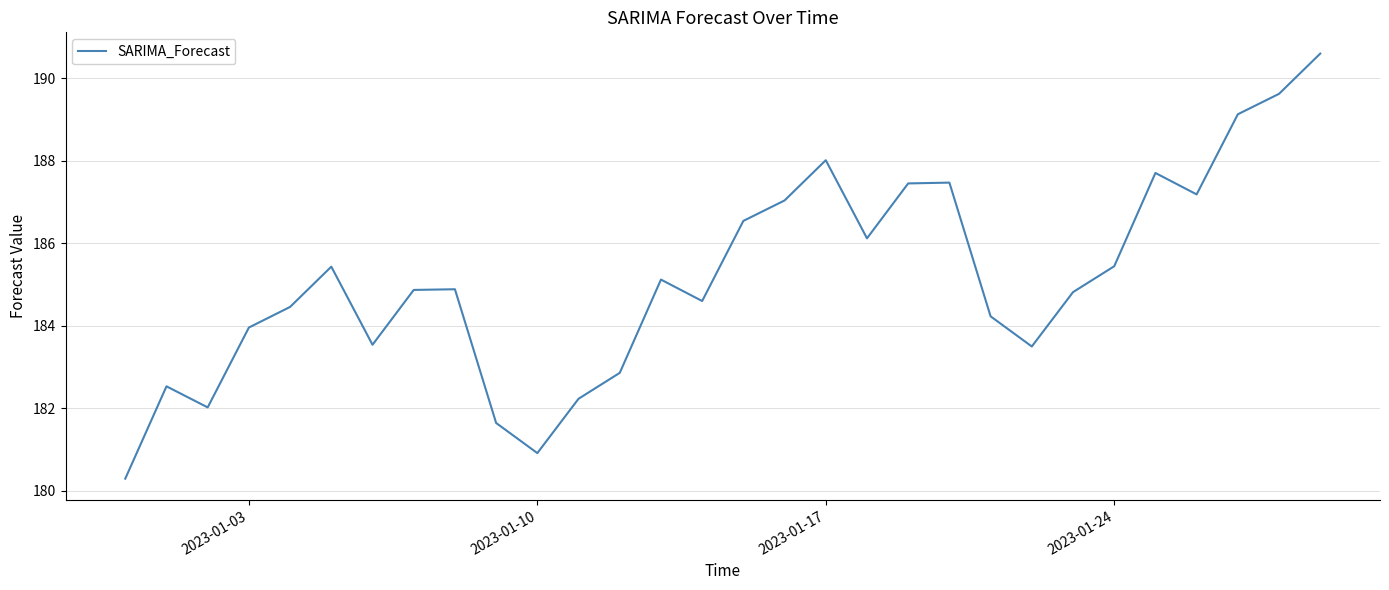

What is the smallest value displayed?

180.3